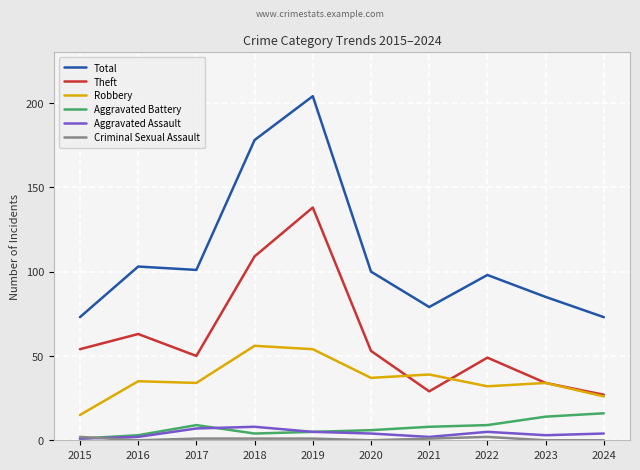

True or false: Aggravated Battery has more than 0 interior local peaks.

True